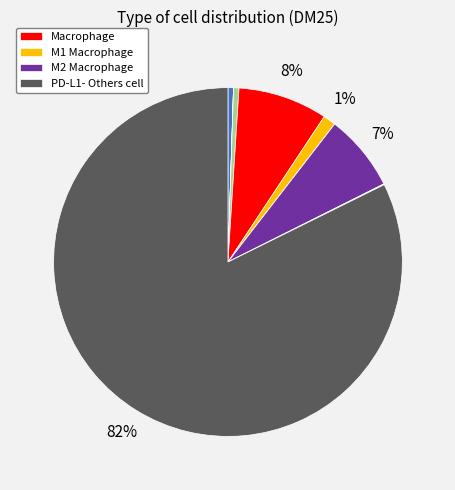

To the nearest percent, what is the average slice percentage?

10%